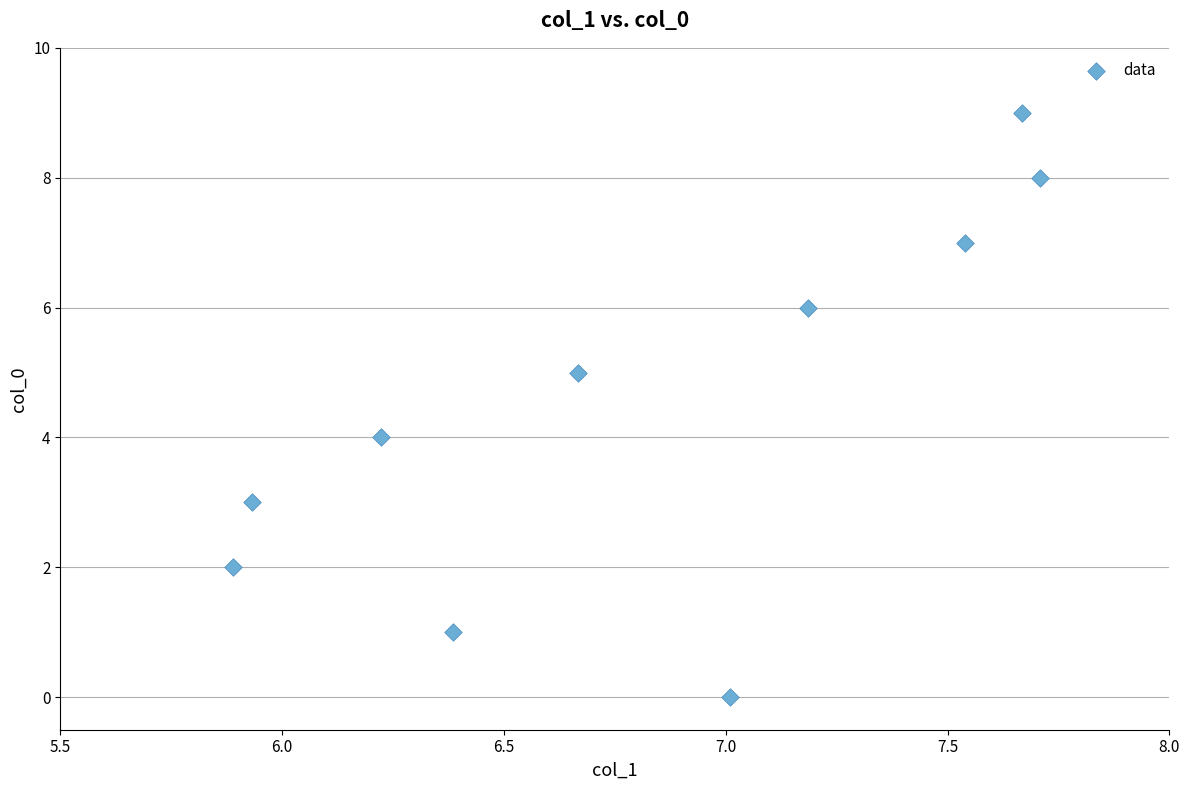

What is the range of Y values (max minus min)?

9